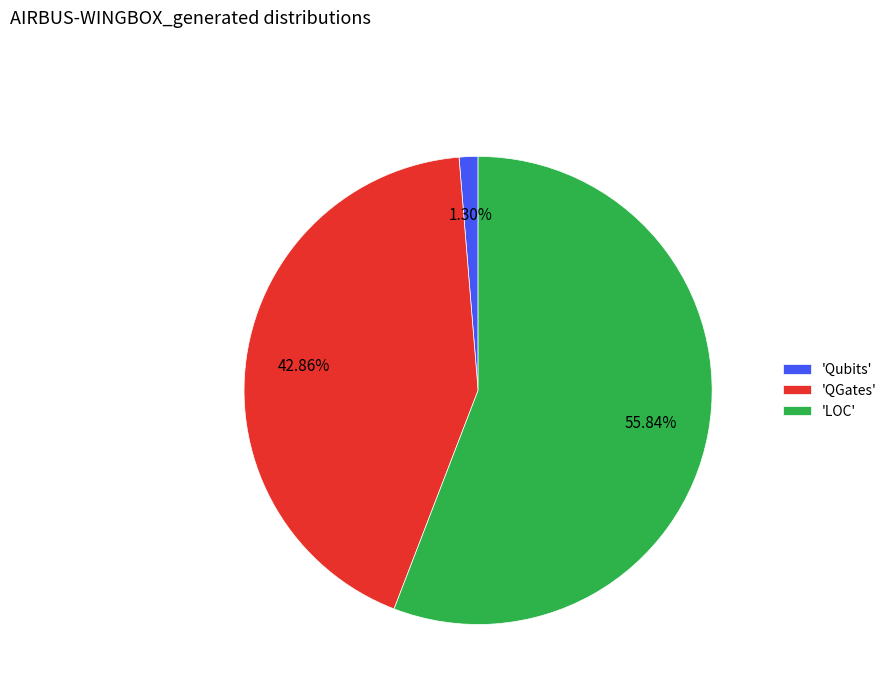

Is there a majority slice in this chart?

Yes